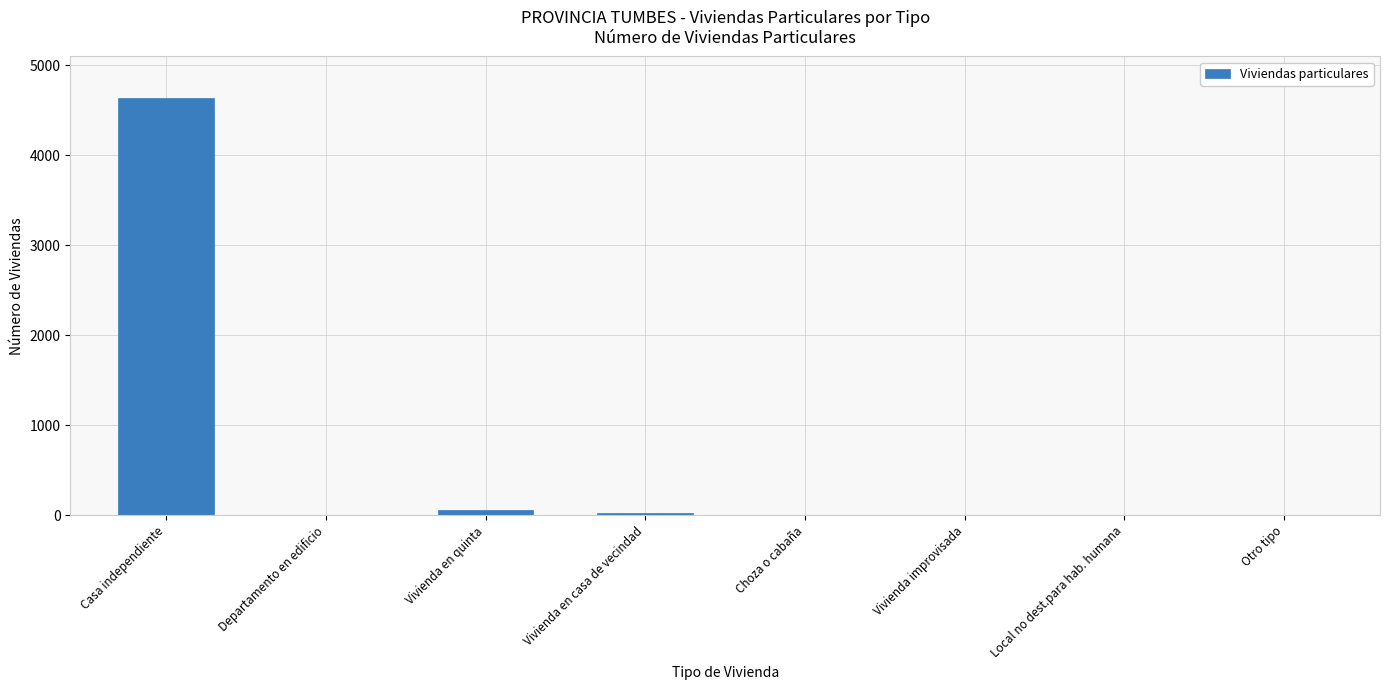

What is the greatest value displayed?

4637